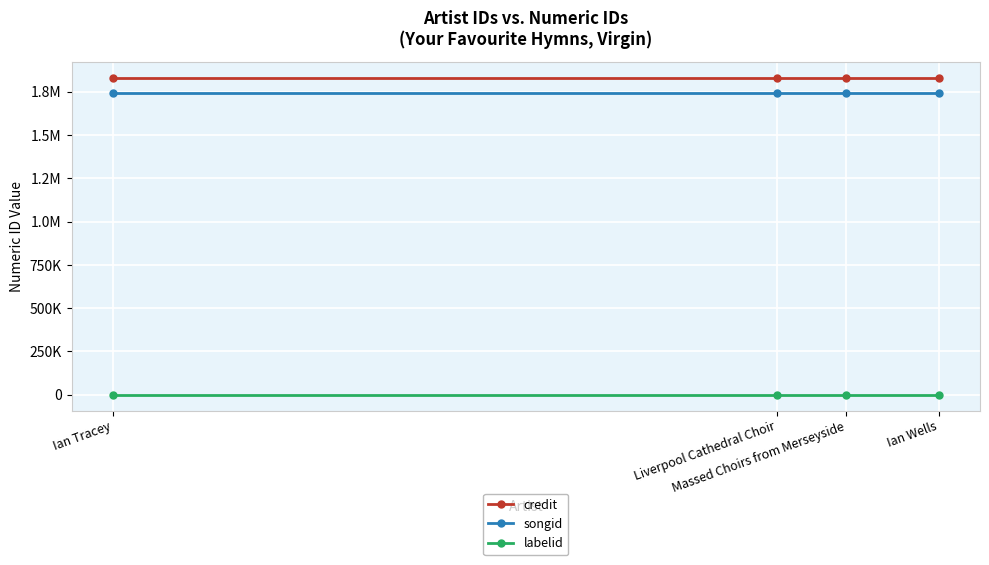

Which series changed the most between Liverpool Cathedral Choir and Ian Wells?

credit